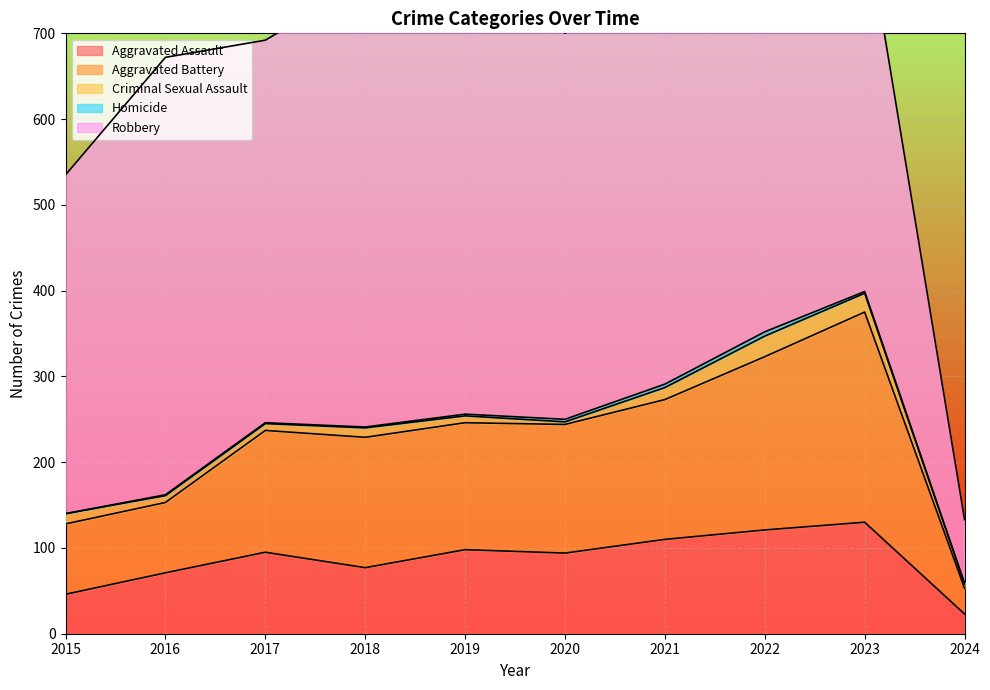

The Aggravated Assault series shows 142 at 2020. True or false?

False